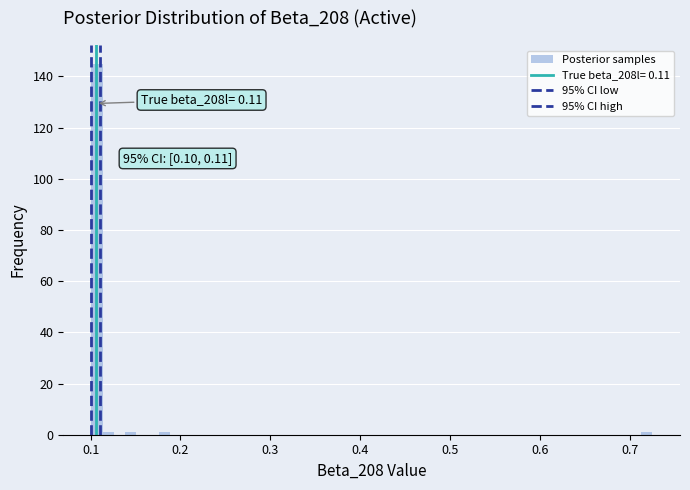

Around what value on the x-axis is the tallest bar? Give the approximate position of its centre, as read against the axis.

0.11